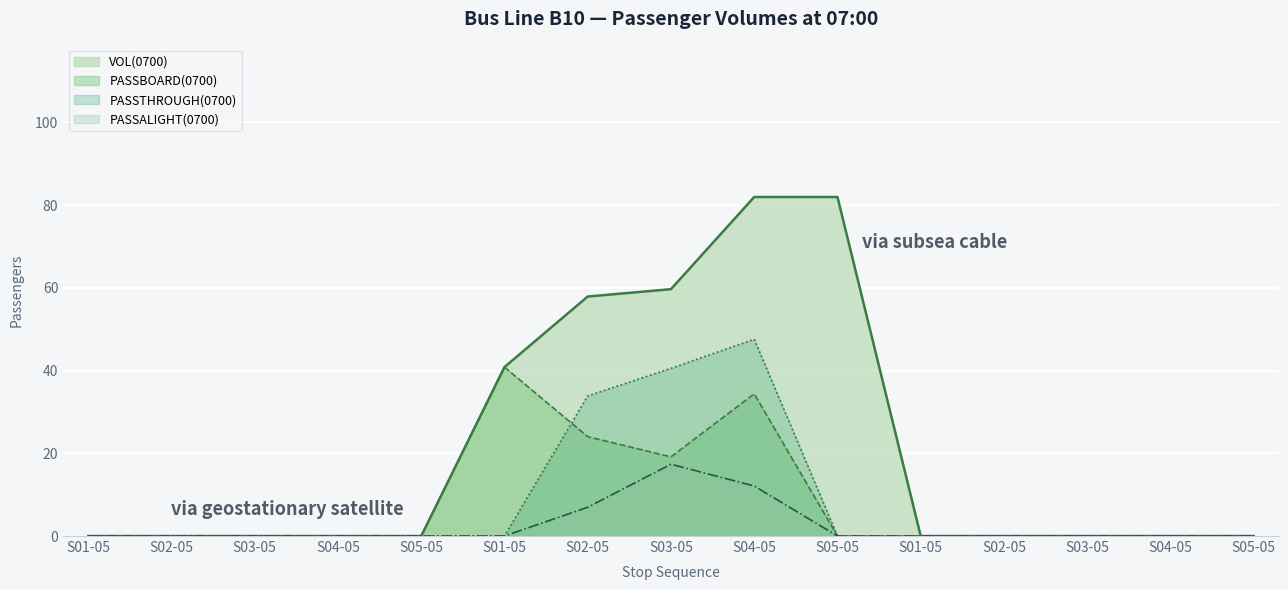

Between S03-05 and S02-05, which series saw the biggest shift?

VOL(0700)_line